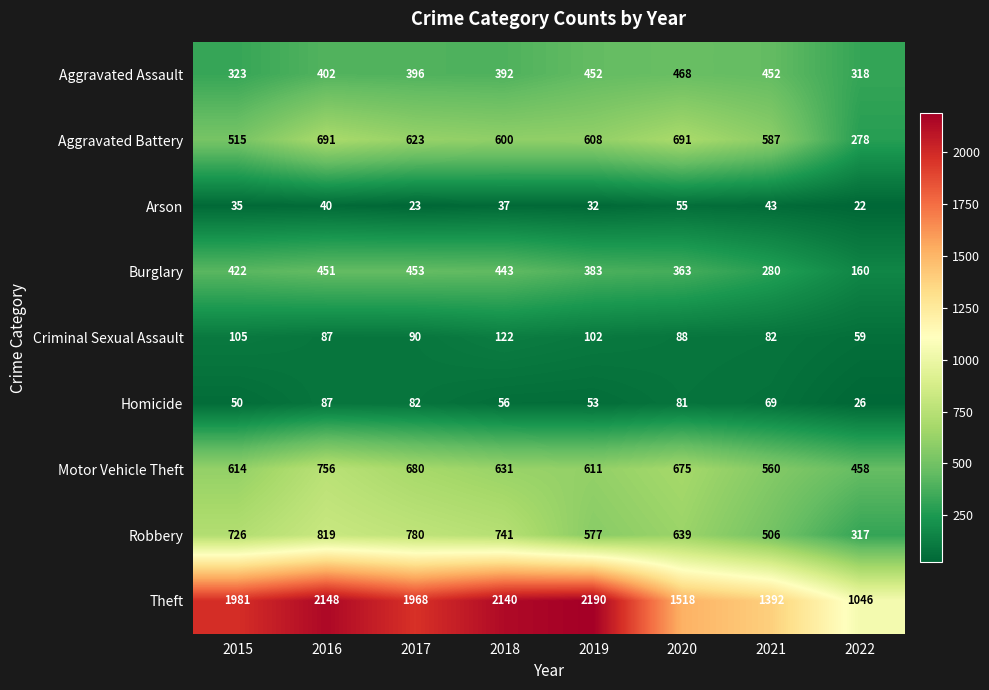

The Aggravated Battery series shows 587 at 2021. True or false?

True